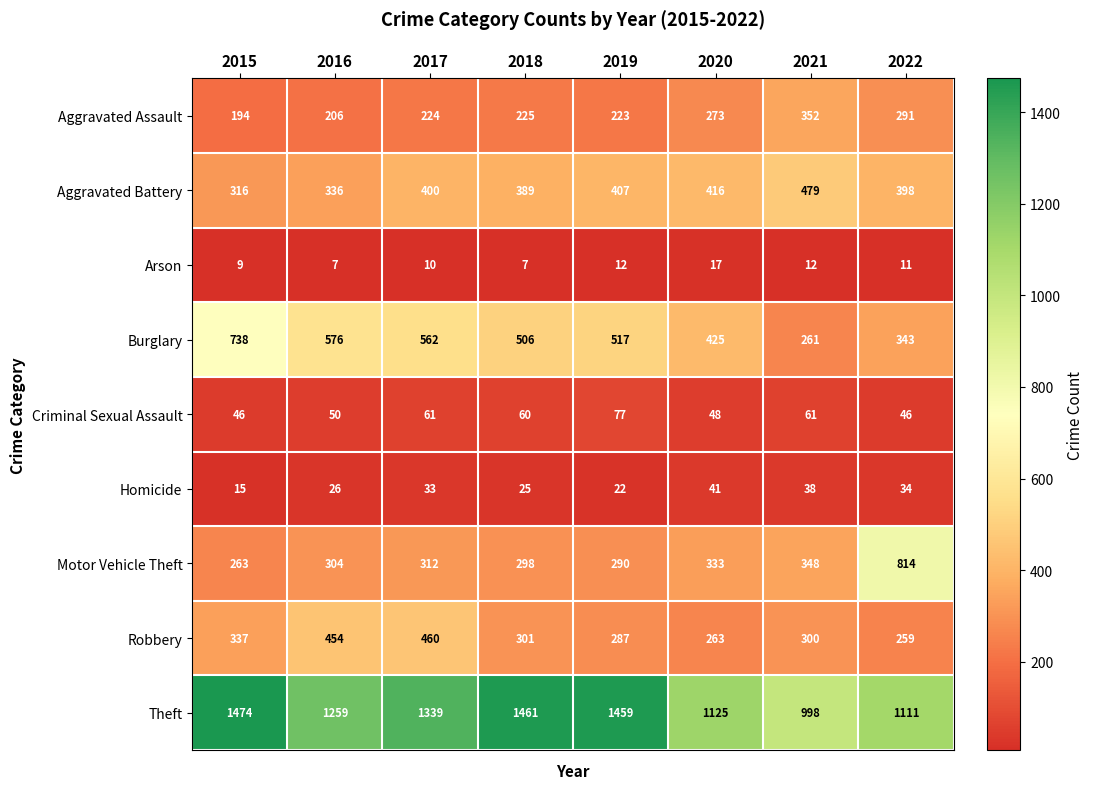

List the series in order of their peak value, highest first.

Theft, Motor Vehicle Theft, Burglary, Aggravated Battery, Robbery, Aggravated Assault, Criminal Sexual Assault, Homicide, Arson